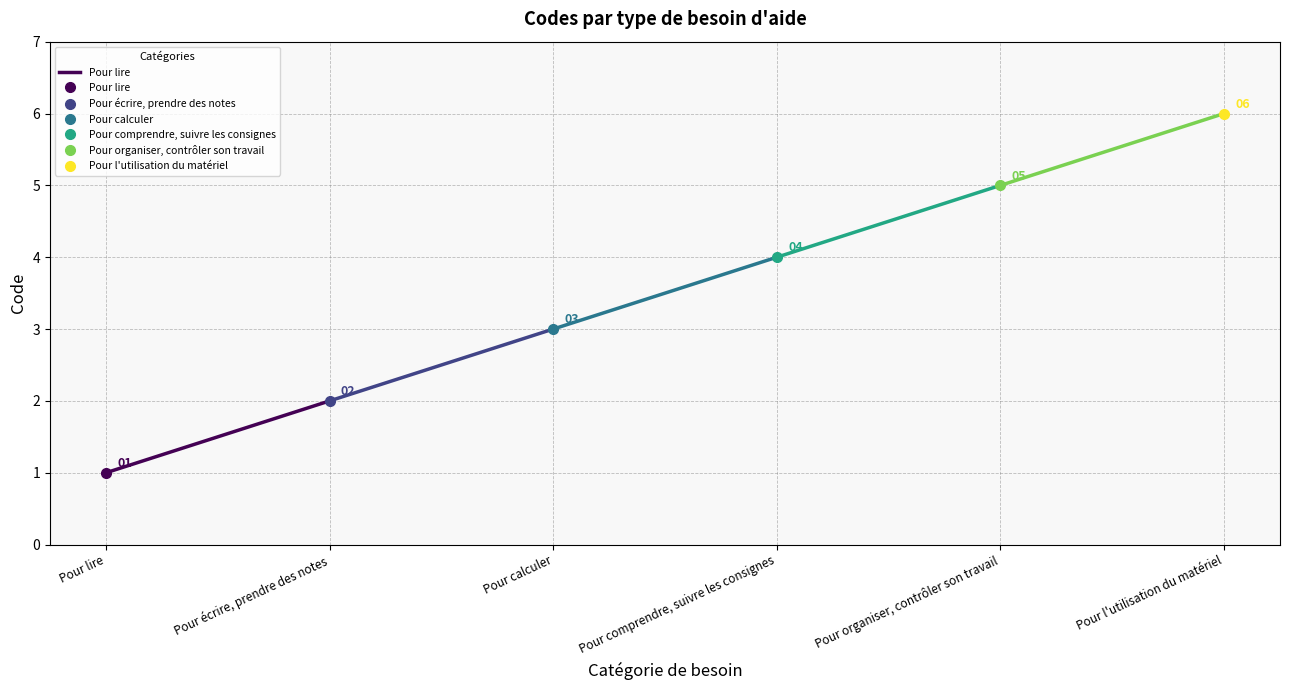

What is the label of the 2nd point from the left?

Pour écrire, prendre des notes